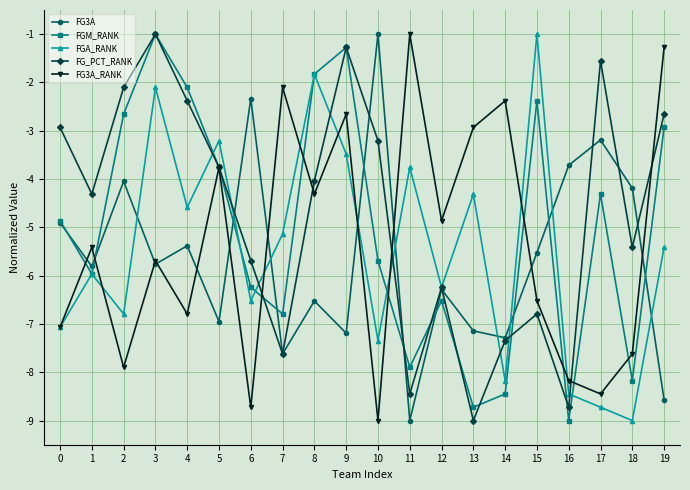

Reading left to right, what are all the values shown in this chart?

FG3A: -4.9	-5.8	-4.0	-5.8	-5.4	-7.0	-2.3	-7.6	-6.5	-7.2	-1.0	-9.0	-6.3	-7.1	-7.3	-5.5	-3.7	-3.2	-4.2	-8.6
FGM_RANK: -4.9	-6.0	-2.7	-1.0	-2.1	-3.8	-6.2	-6.8	-1.8	-1.3	-5.7	-7.9	-6.5	-8.7	-8.4	-2.4	-9.0	-4.3	-8.2	-2.9
FGA_RANK: -7.1	-6.0	-6.8	-2.1	-4.6	-3.2	-6.5	-5.1	-1.8	-3.5	-7.3	-3.8	-6.2	-4.3	-8.2	-1.0	-8.4	-8.7	-9.0	-5.4
FG_PCT_RANK: -2.9	-4.3	-2.1	-1.0	-2.4	-3.8	-5.7	-7.6	-4.0	-1.3	-3.2	-8.4	-6.2	-9.0	-7.3	-6.8	-8.7	-1.6	-5.4	-2.7
FG3A_RANK: -7.1	-5.4	-7.9	-5.7	-6.8	-3.8	-8.7	-2.1	-4.3	-2.7	-9.0	-1.0	-4.9	-2.9	-2.4	-6.5	-8.2	-8.4	-7.6	-1.3